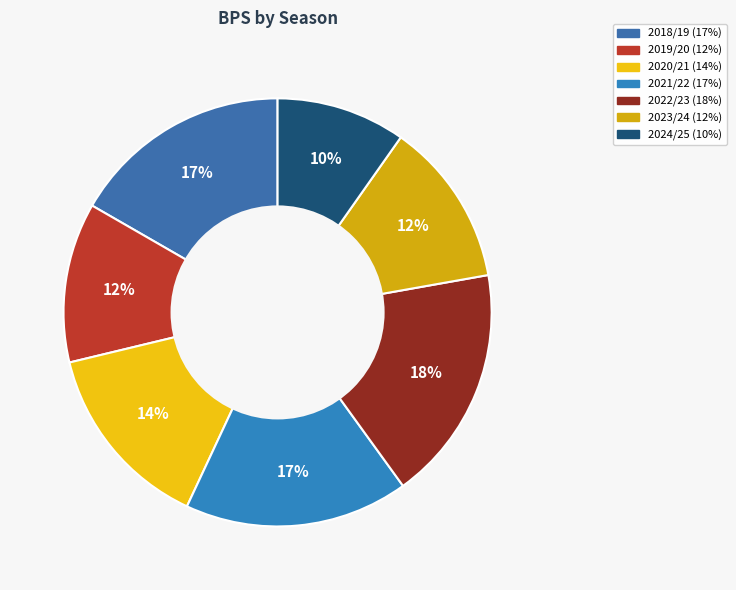

To the nearest percent, what portion does 2020/21 represent?

14%